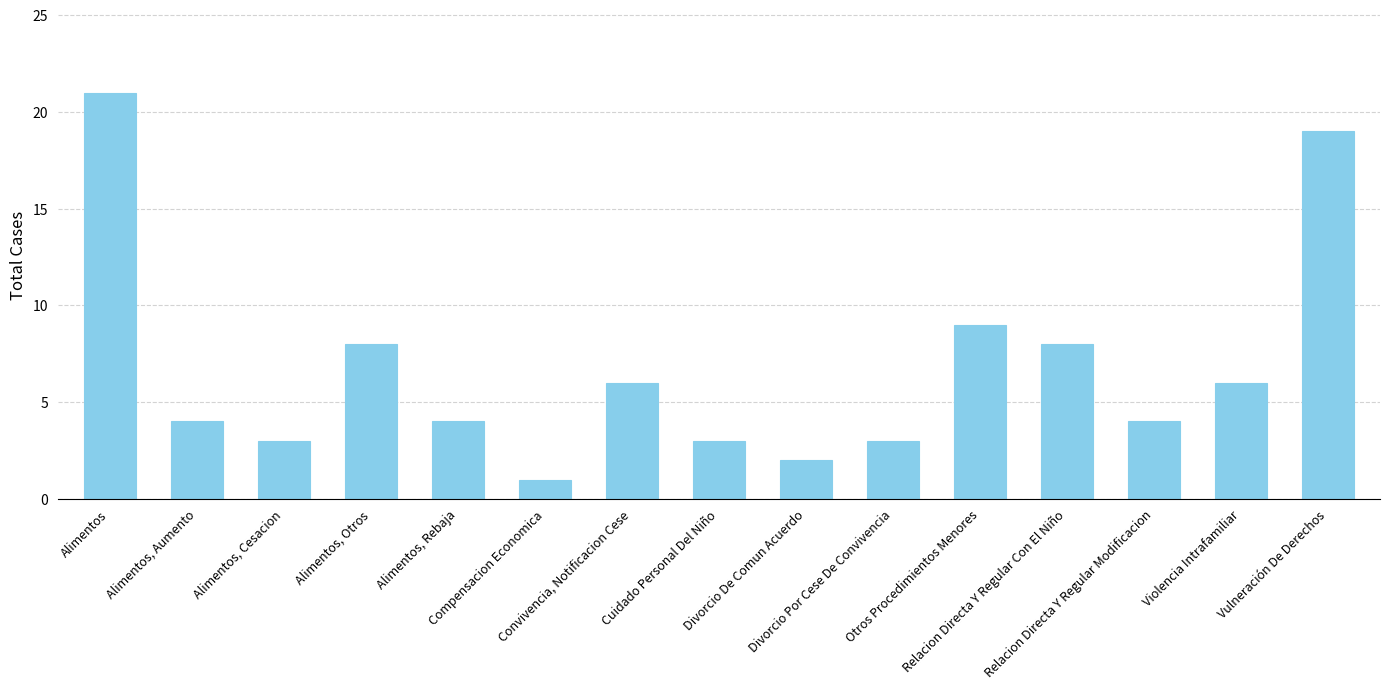

What is the value of the 6th bar from the left?

1